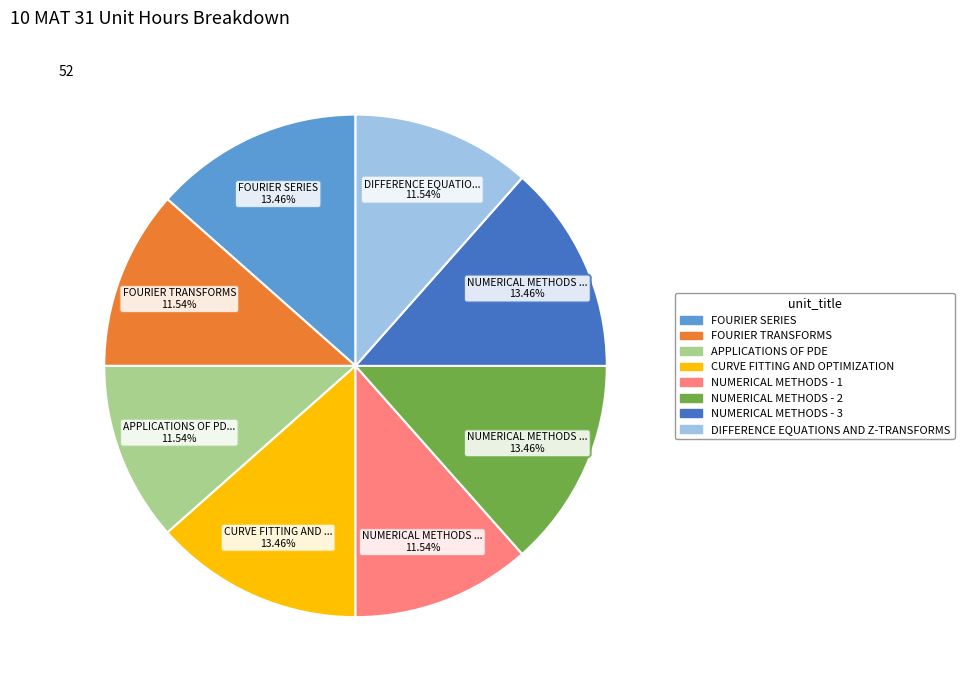

Does FOURIER TRANSFORMS represent more than half of the total?

No